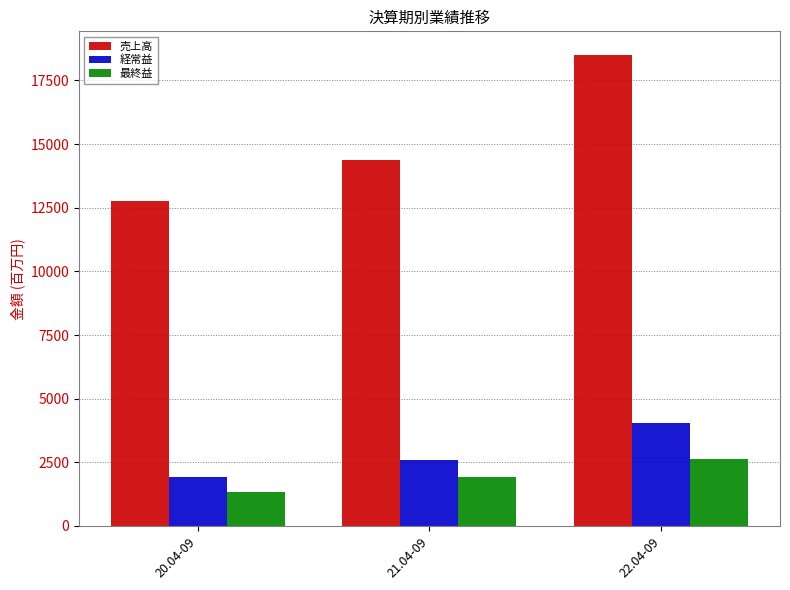

Reading right to left, what are all the values shown in this chart?

売上高: 18504	14360	12779
経常益: 4047	2595	1922
最終益: 2648	1927	1317